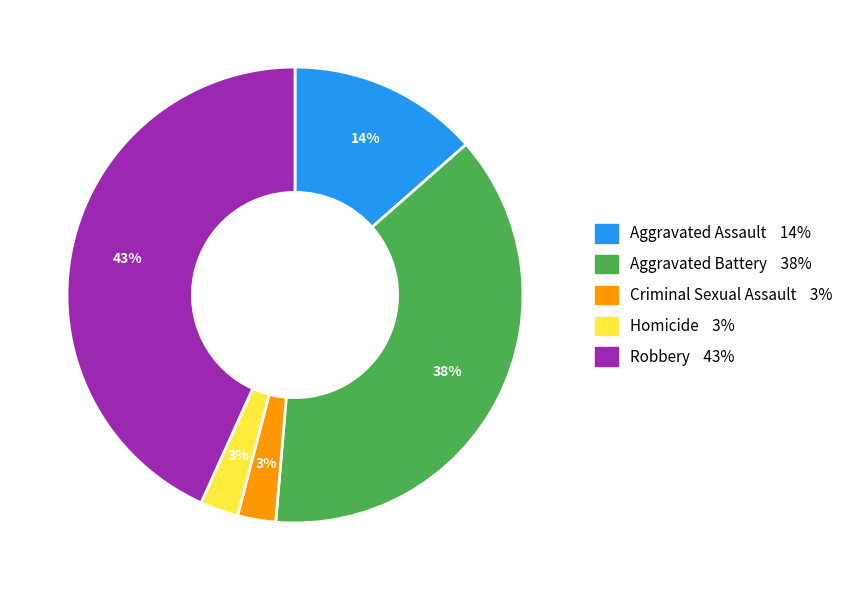

To the nearest percent, what portion does Aggravated Assault represent?

14%